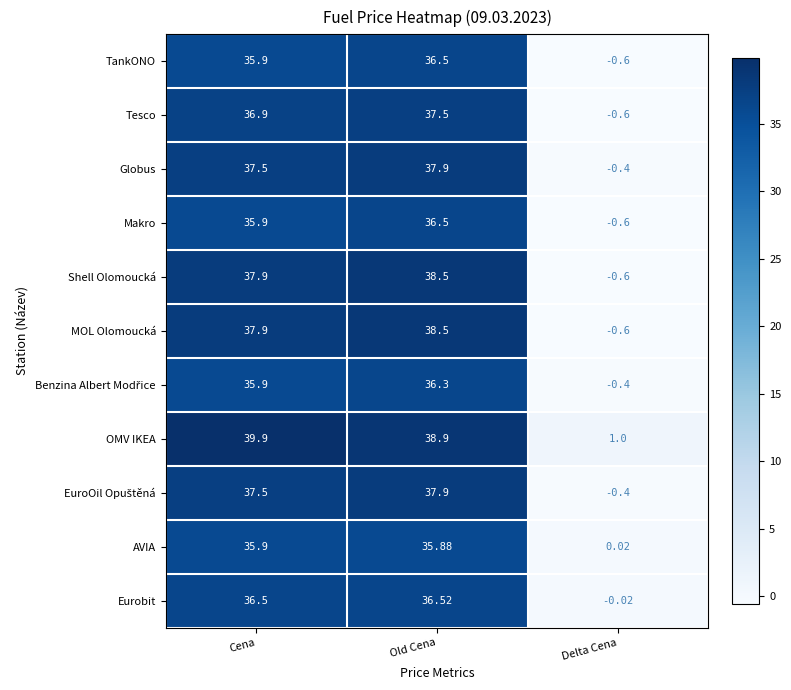

Rank the categories by OMV IKEA value from highest to lowest.

Cena, Old Cena, Delta Cena